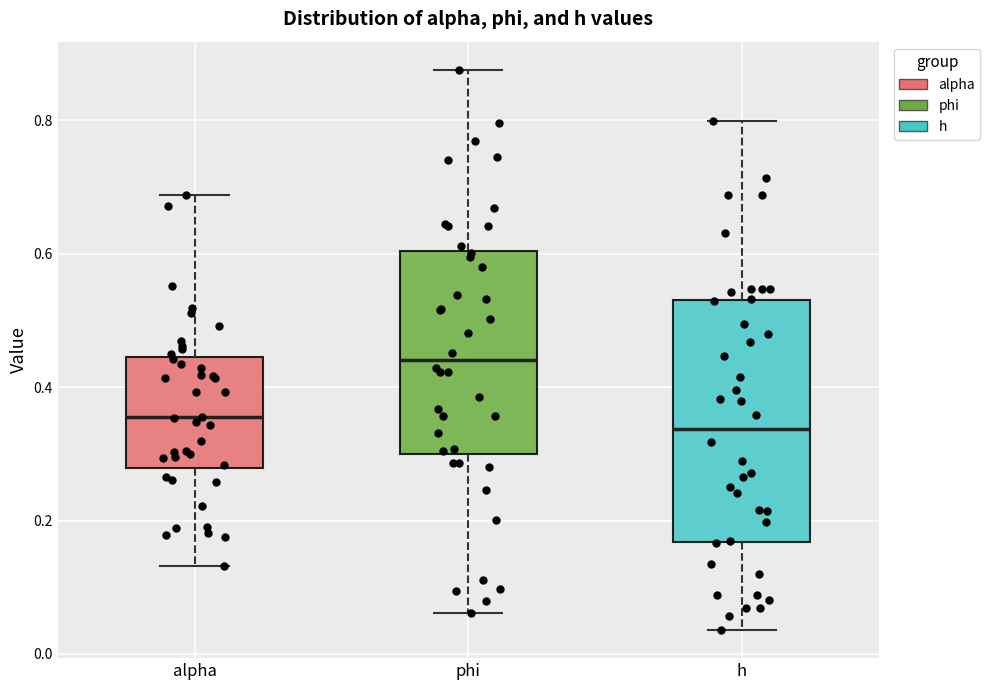

Reading left to right, read every box against the y-axis: the position of its median line, the range the box covers, and the ends of its whiskers. The values are not printed on the chart, so give them approximately, as read against the axis.

alpha: median 0.36, box 0.28 to 0.44, whiskers 0.14 to 0.68
phi: median 0.44, box 0.30 to 0.60, whiskers 0.06 to 0.88
h: median 0.34, box 0.16 to 0.54, whiskers 0.04 to 0.80